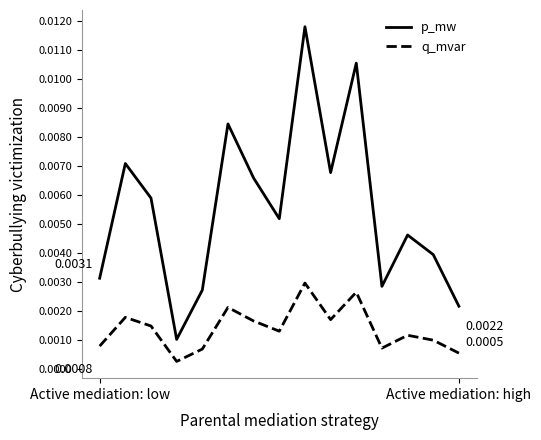

Which series has the largest total across all categories?

p_mw